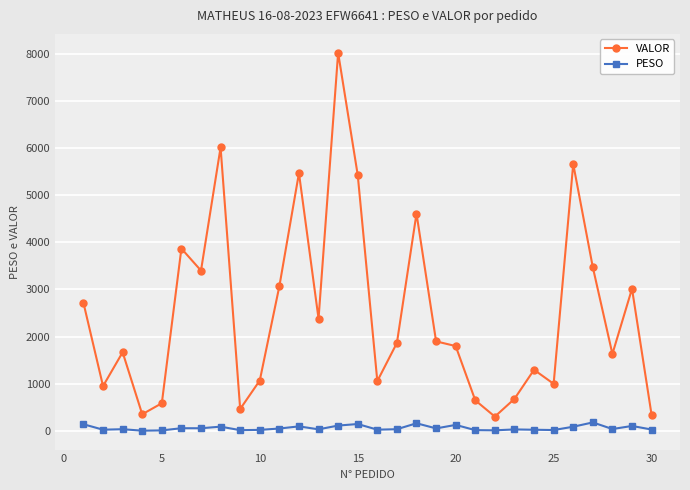

Which series has the largest range (max minus min)?

VALOR